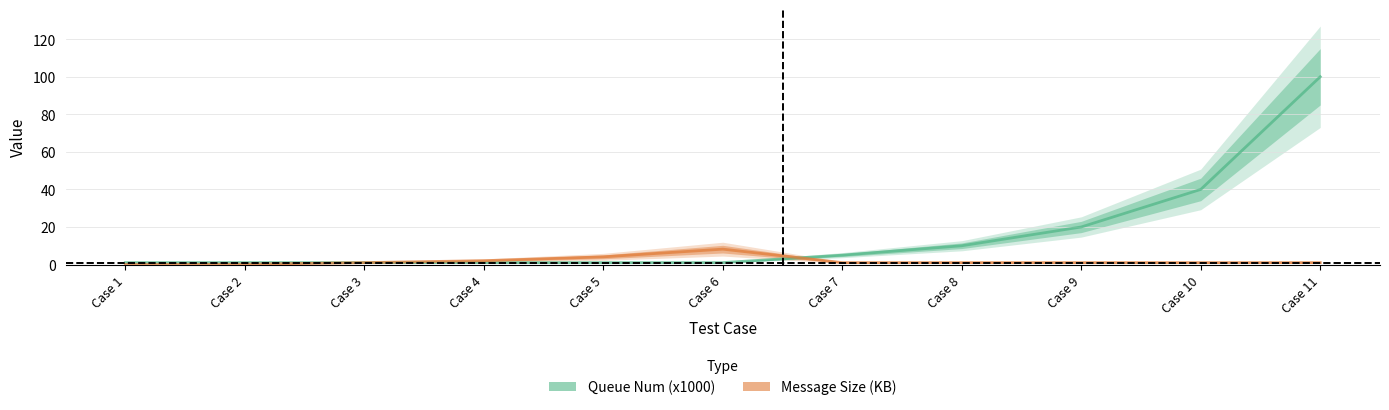

Which has a higher value, Case 10 or Case 3?

Case 10